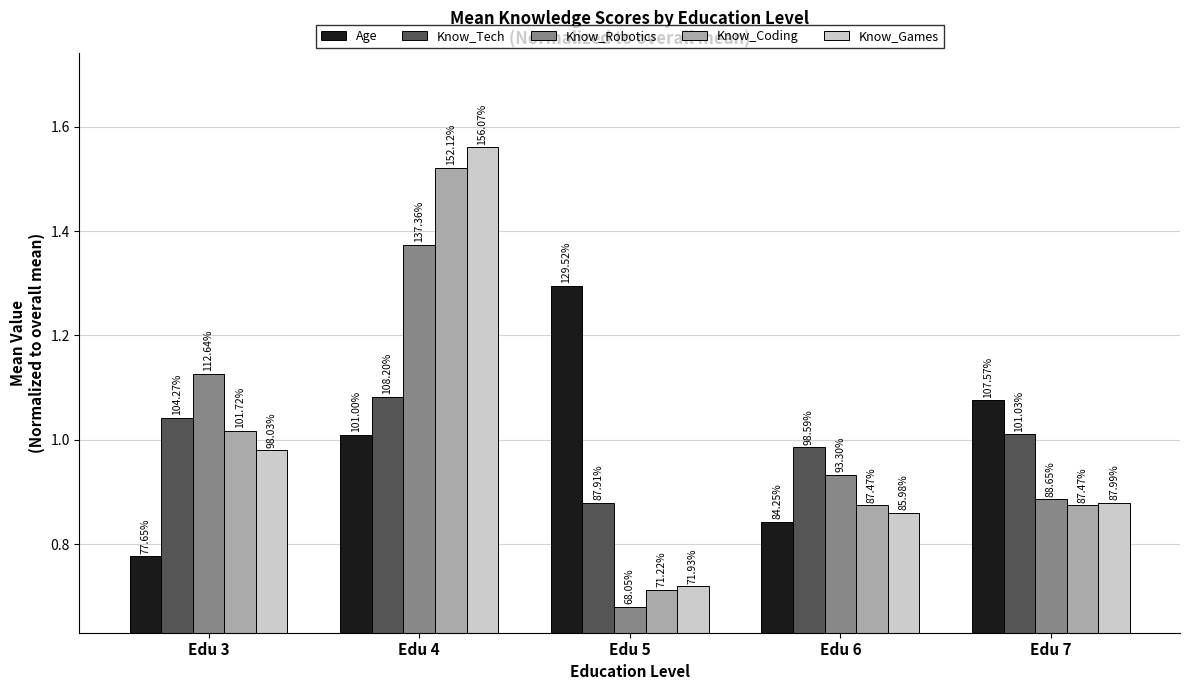

At how many categories does at least one series exceed 1?

4